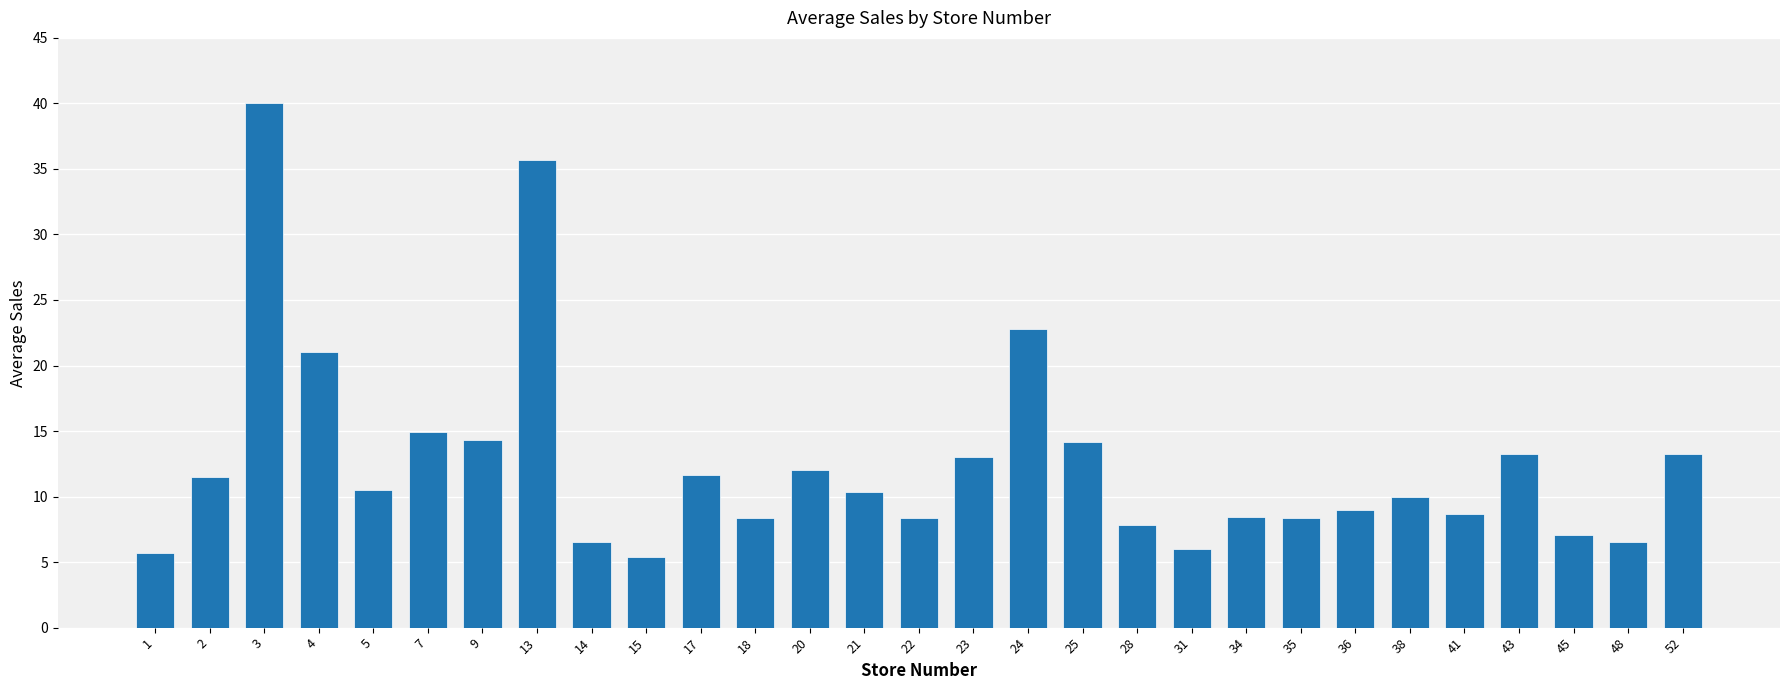

At which label does the data first exceed 10?

2